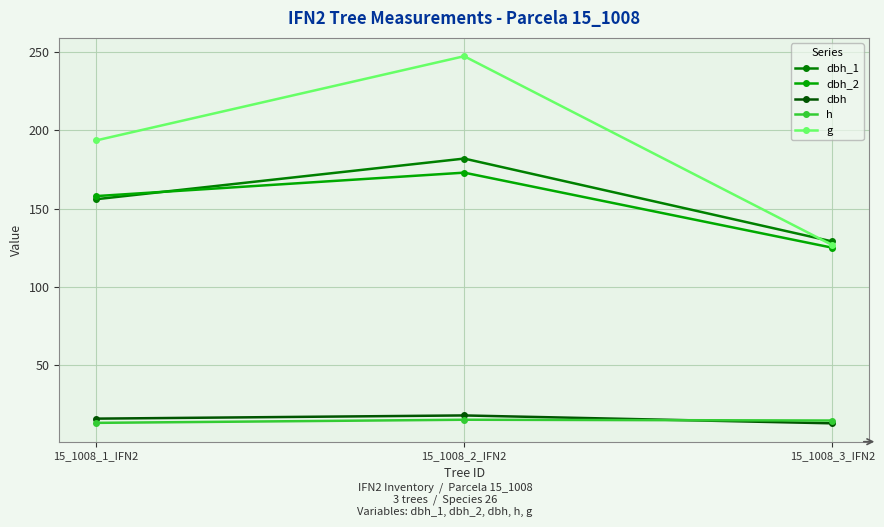

Which series changed the most between 15_1008_1_IFN2 and 15_1008_2_IFN2?

g